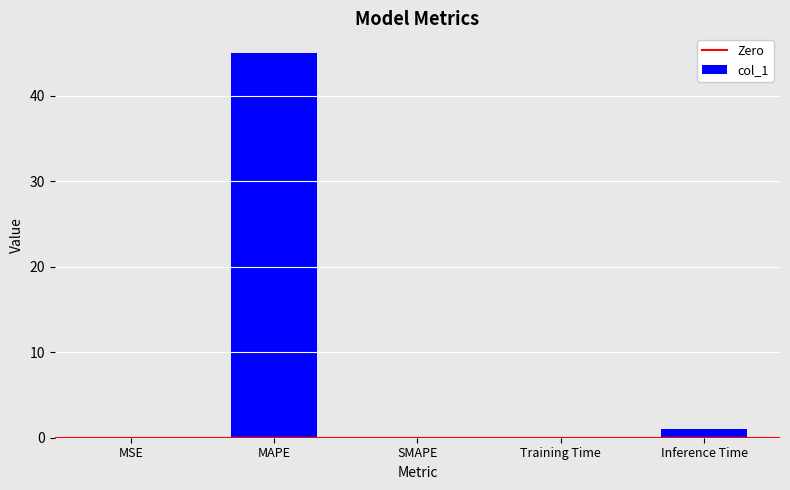

How many distinct data groups are displayed?

1